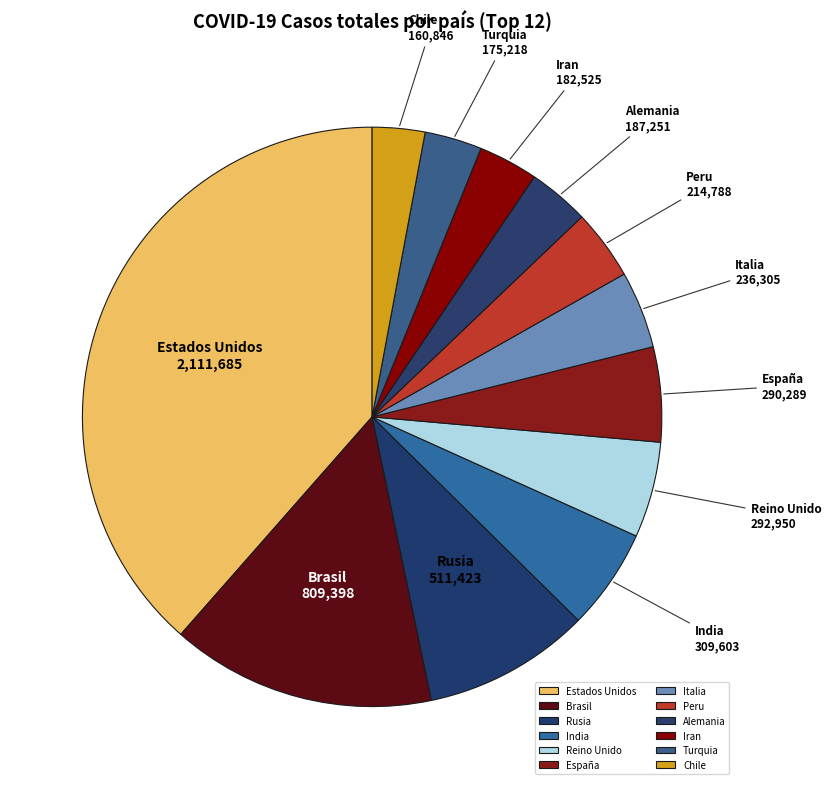

Which category has the biggest portion of the pie?

Estados Unidos